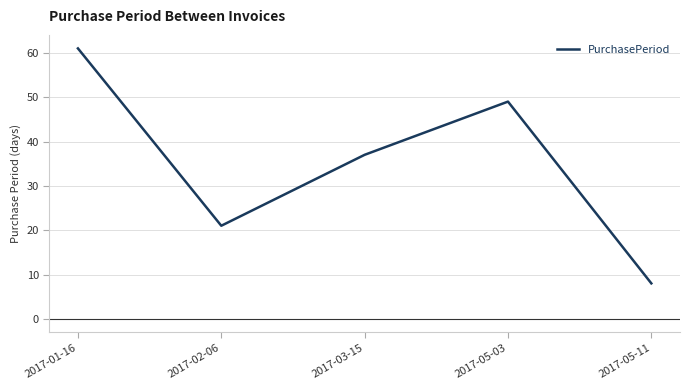

Which has a higher value, 2017-03-15 or 2017-02-06?

2017-03-15